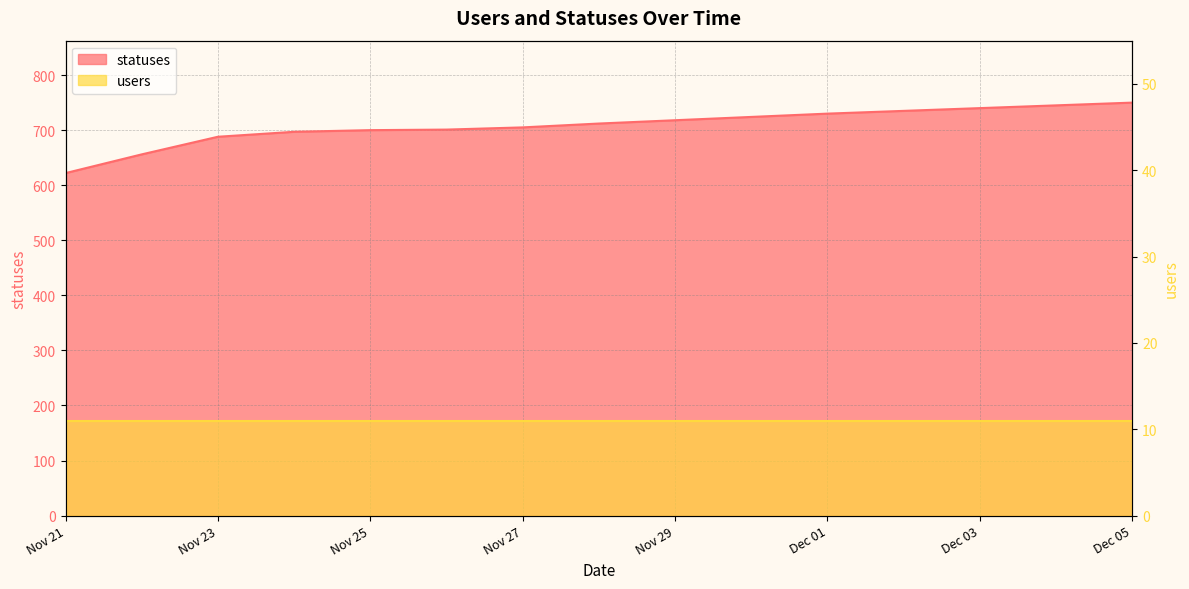

Rank the categories by value from lowest to highest.

2022-11-21, 2022-11-22, 2022-11-23, 2022-11-24, 2022-11-25, 2022-11-26, 2022-11-27, 2022-11-28, 2022-11-29, 2022-11-30, 2022-12-01, 2022-12-02, 2022-12-03, 2022-12-04, 2022-12-05